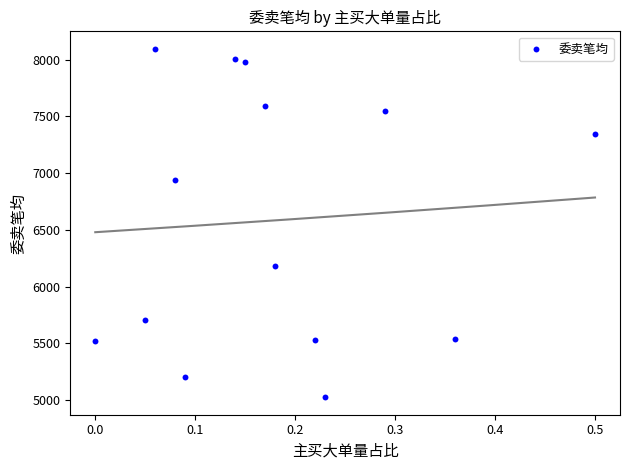

What is the range of Y values (max minus min)?

3071